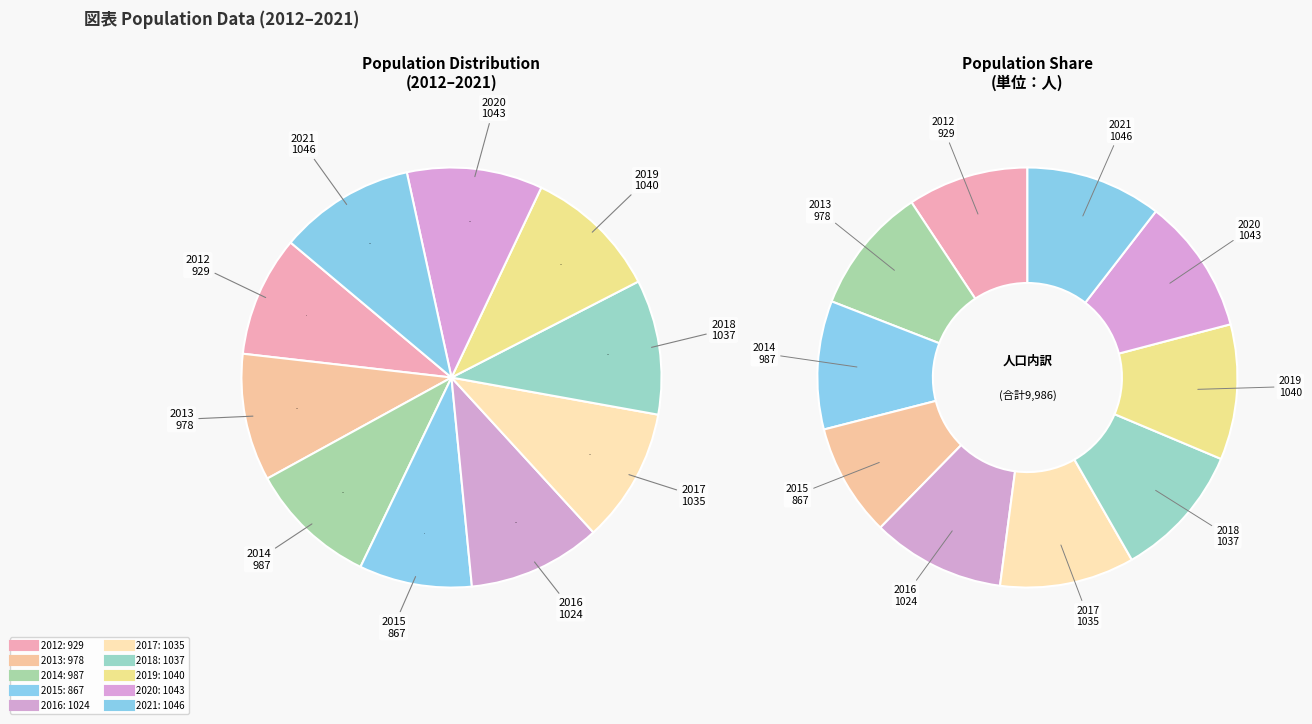

Is 2015 the majority of the pie?

No